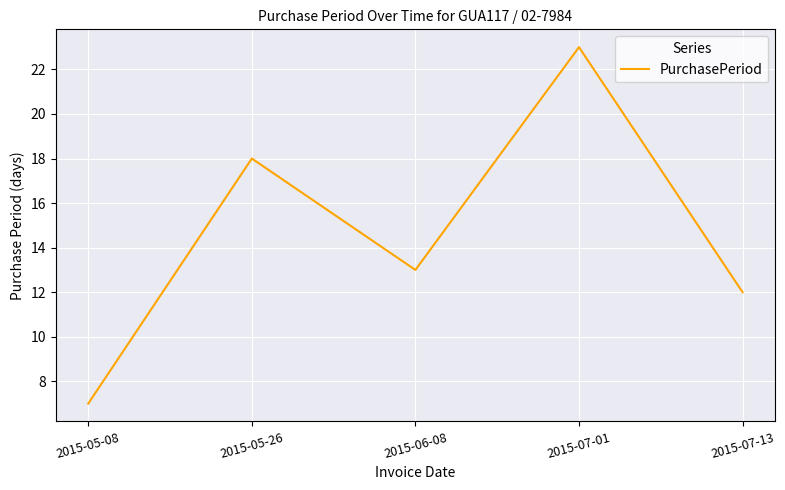

Rank the categories by value from lowest to highest.

2015-05-08, 2015-07-13, 2015-06-08, 2015-05-26, 2015-07-01